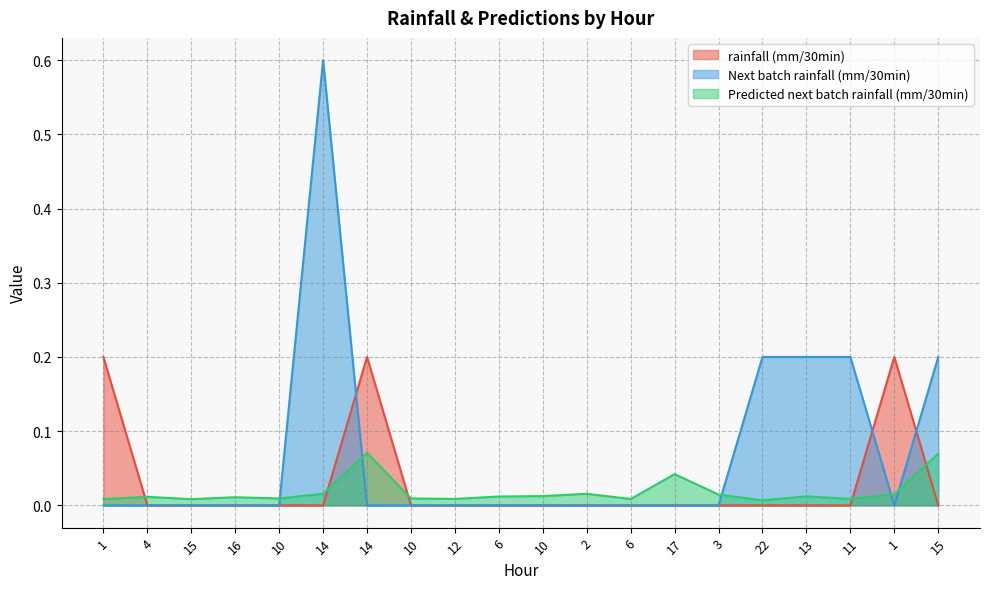

Reading left to right, transcribe all the data shown in this chart.

rainfall (mm/30min): 1=0.2	4=0.0	15=0.0	16=0.0	10=0.0	14=0.0	14=0.2	10=0.0	12=0.0	6=0.0	10=0.0	2=0.0	6=0.0	17=0.0	3=0.0	22=0.0	13=0.0	11=0.0	1=0.2	15=0.0
Next batch rainfall (mm/30min): 1=0.0	4=0.0	15=0.0	16=0.0	10=0.0	14=0.6	14=0.0	10=0.0	12=0.0	6=0.0	10=0.0	2=0.0	6=0.0	17=0.0	3=0.0	22=0.2	13=0.2	11=0.2	1=0.0	15=0.2
Predicted next batch rainfall (mm/30min): 1=0.0	4=0.0	15=0.0	16=0.0	10=0.0	14=0.0	14=0.1	10=0.0	12=0.0	6=0.0	10=0.0	2=0.0	6=0.0	17=0.0	3=0.0	22=0.0	13=0.0	11=0.0	1=0.0	15=0.1